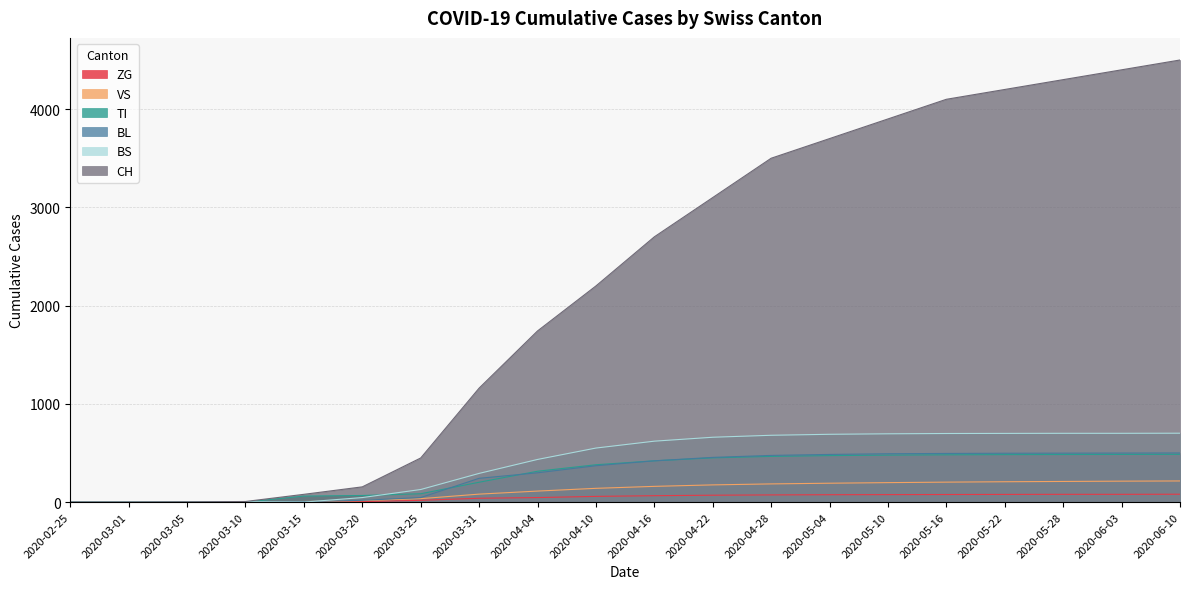

What is the approximate value of CH at 2020-03-25?

449